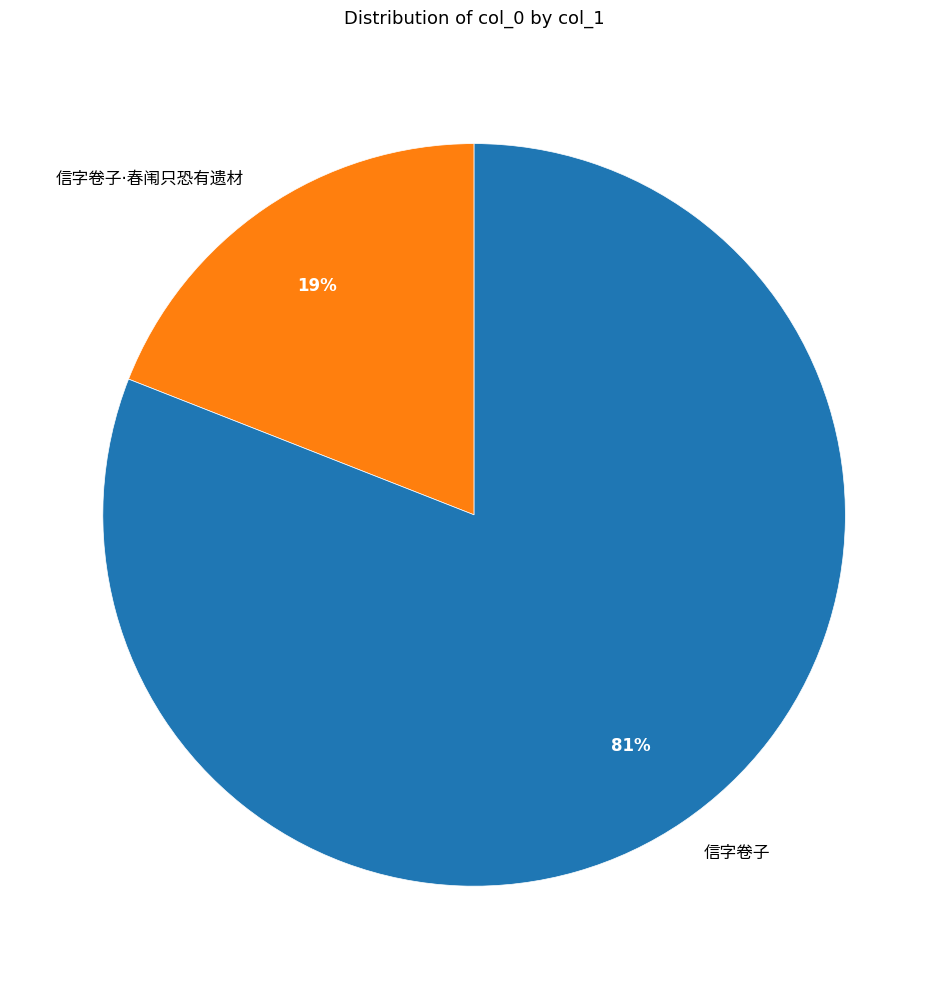

Count the number of slices in the pie.

2